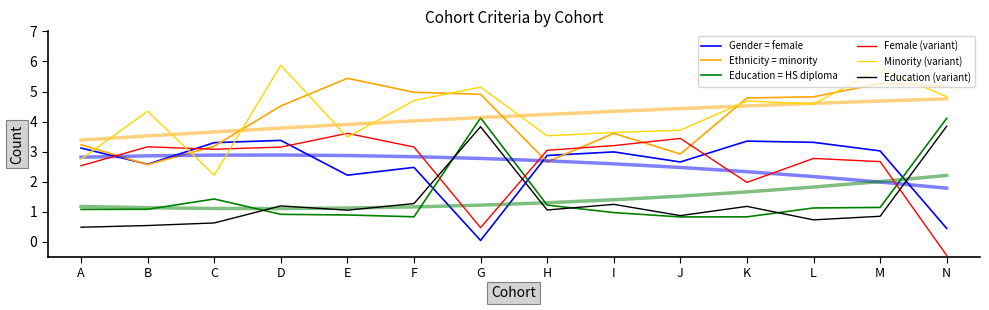

True or false: Ethnicity = minority and Education (variant) intersect in this chart.

False